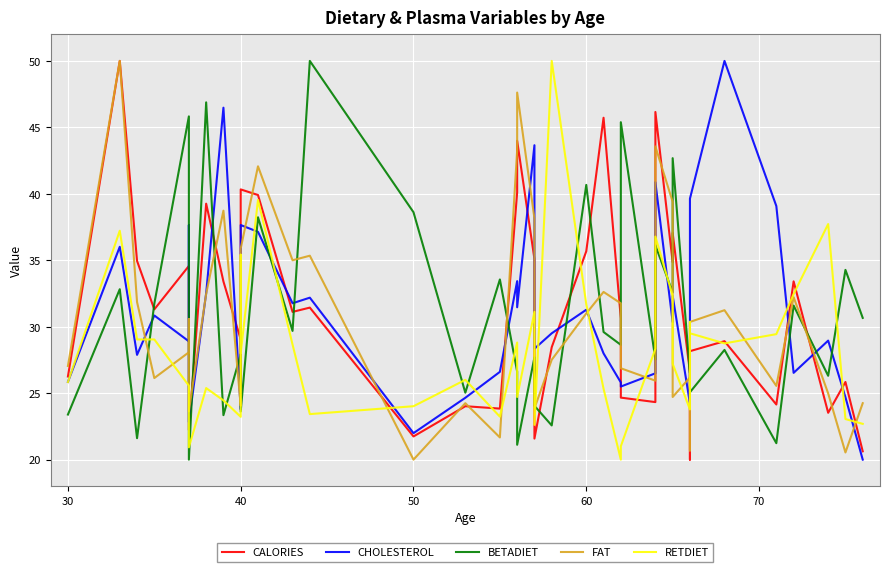

How many lines are shown in the chart?

5